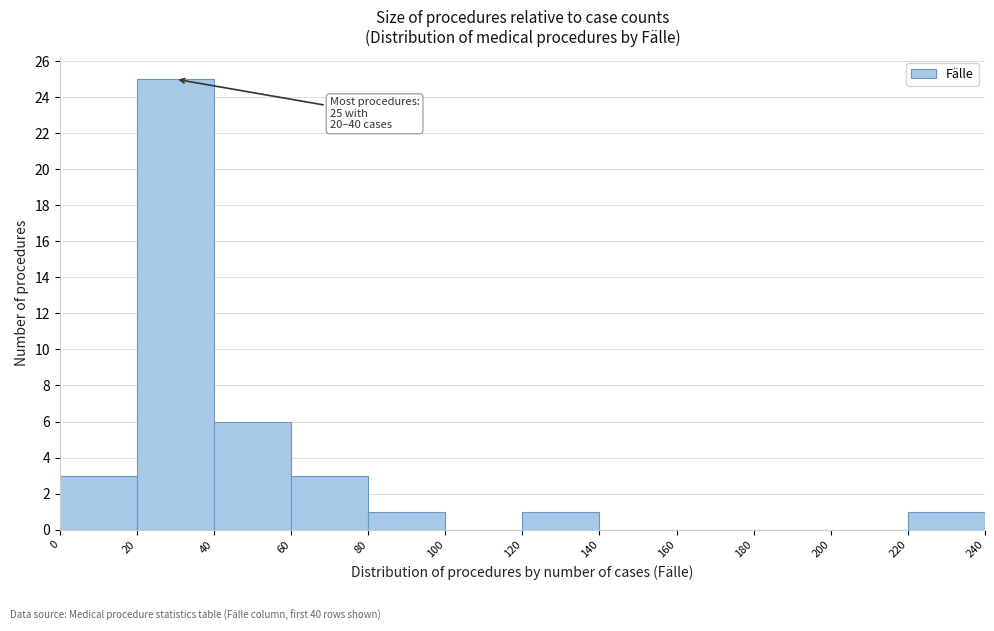

Over which range of the x-axis is the bar tallest?

20 to 40